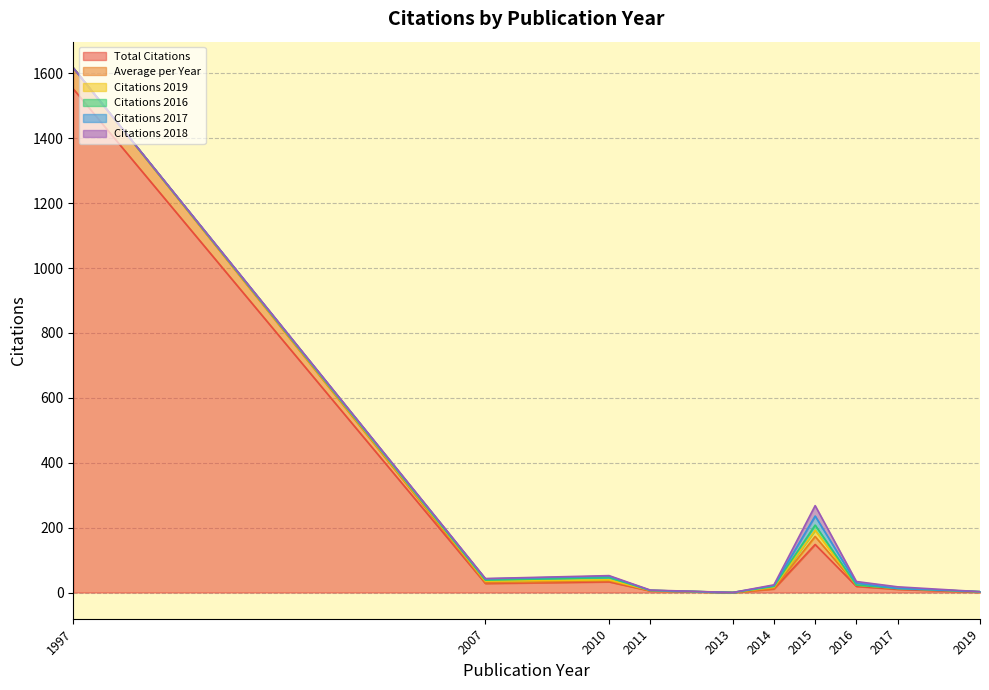

The value of Citations 2016 at 2013 is -6.7. True or false?

False